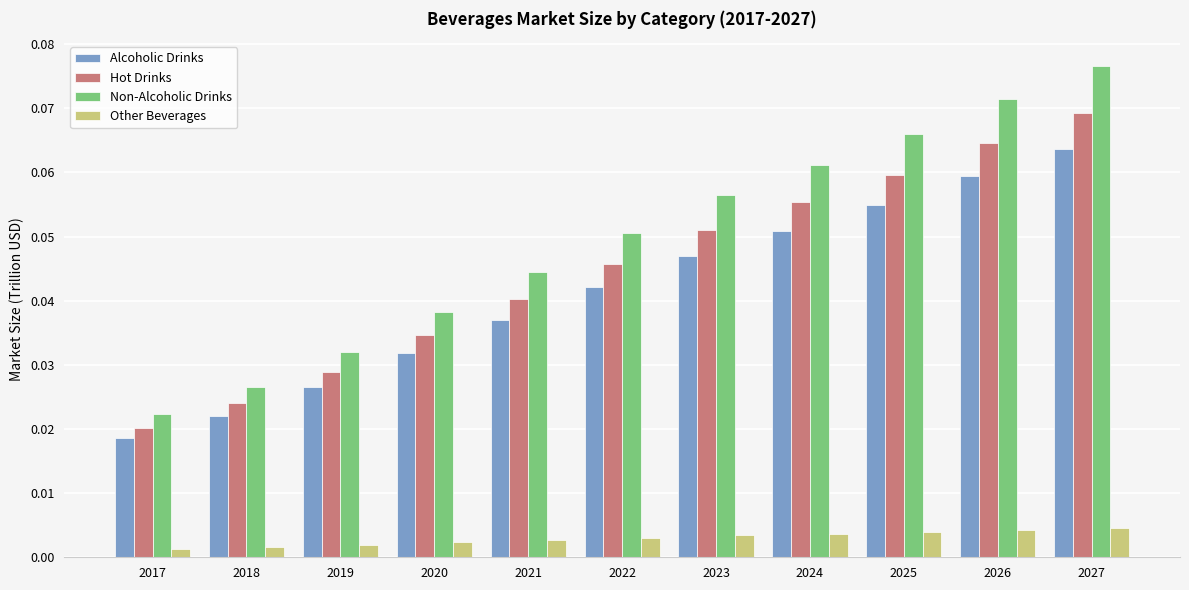

At which label is Non-Alcoholic Drinks closest to 0?

2017